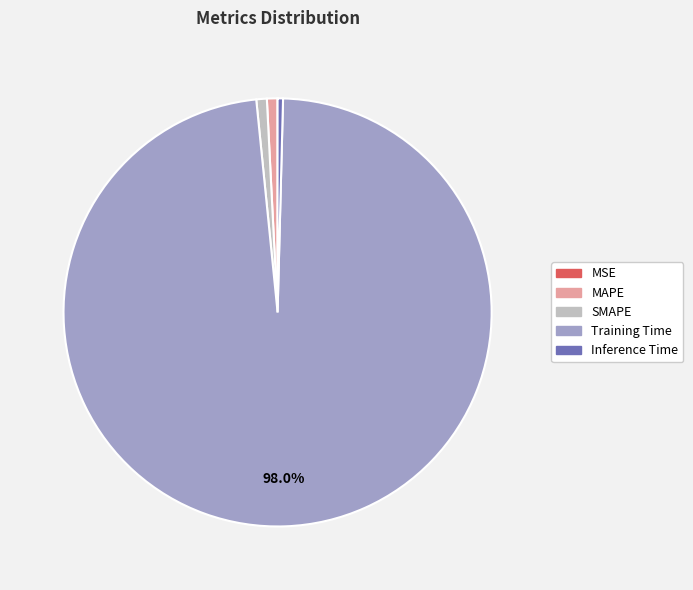

What is the majority slice?

Training Time